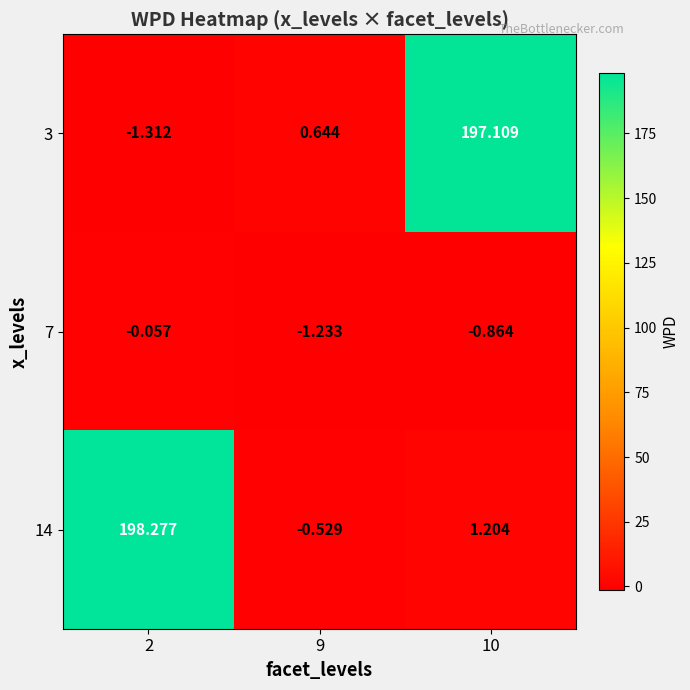

Is the value of 3 at 2 greater than the value of 14 at 2?

No